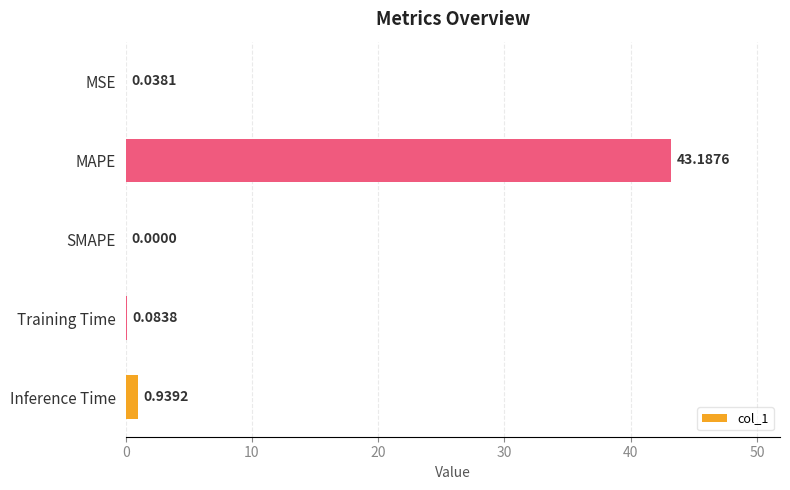

What is the change in value from MSE to Inference Time?

+0.9